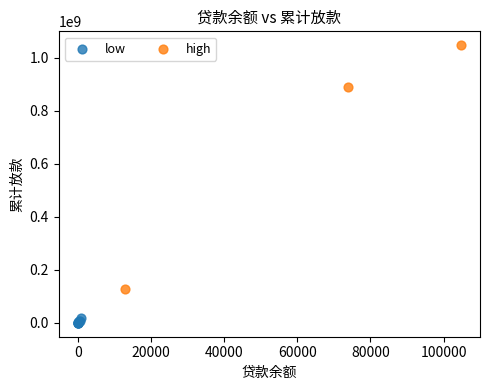

Which series has the largest Y range (max minus min)?

high